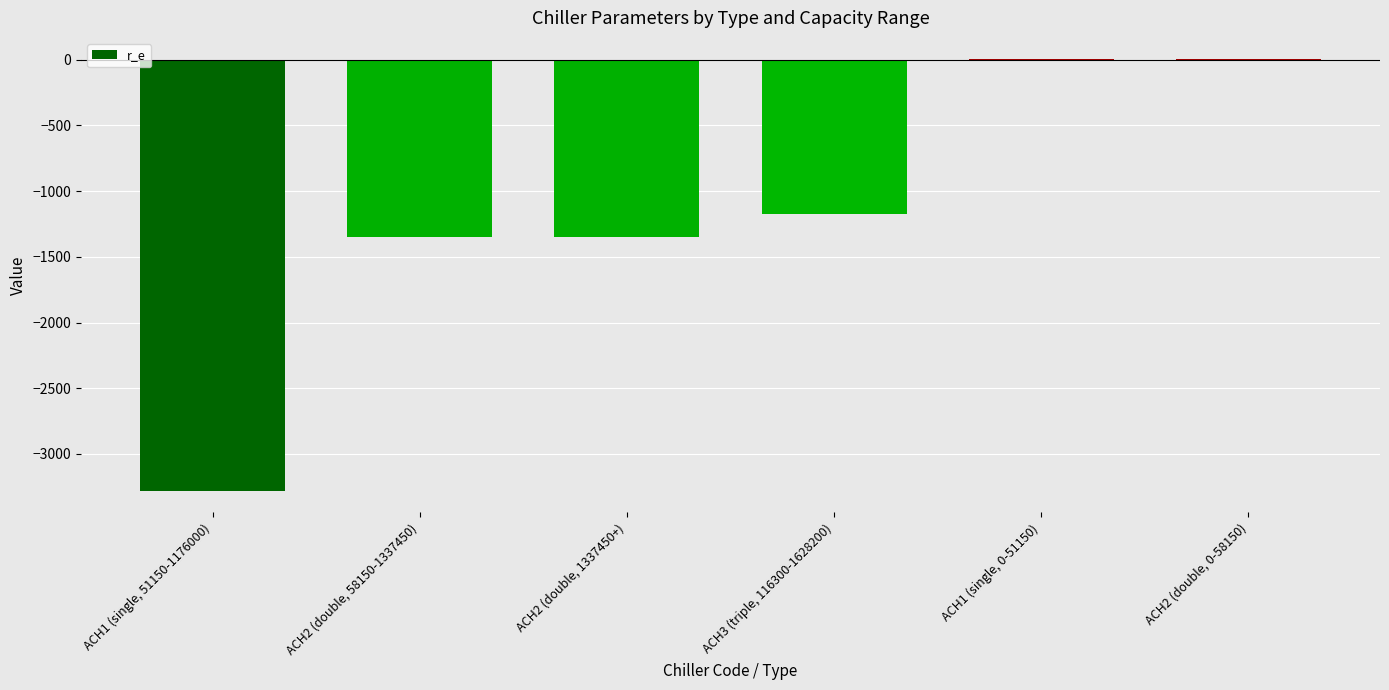

Reading left to right, what are all the values shown in this chart?

ACH1 (single, 51150-1176000)=-3281.1	ACH2 (double, 58150-1337450)=-1350.5	ACH2 (double, 1337450+)=-1350.5	ACH3 (triple, 116300-1628200)=-1171.7	ACH1 (single, 0-51150)=0.9	ACH2 (double, 0-58150)=0.9